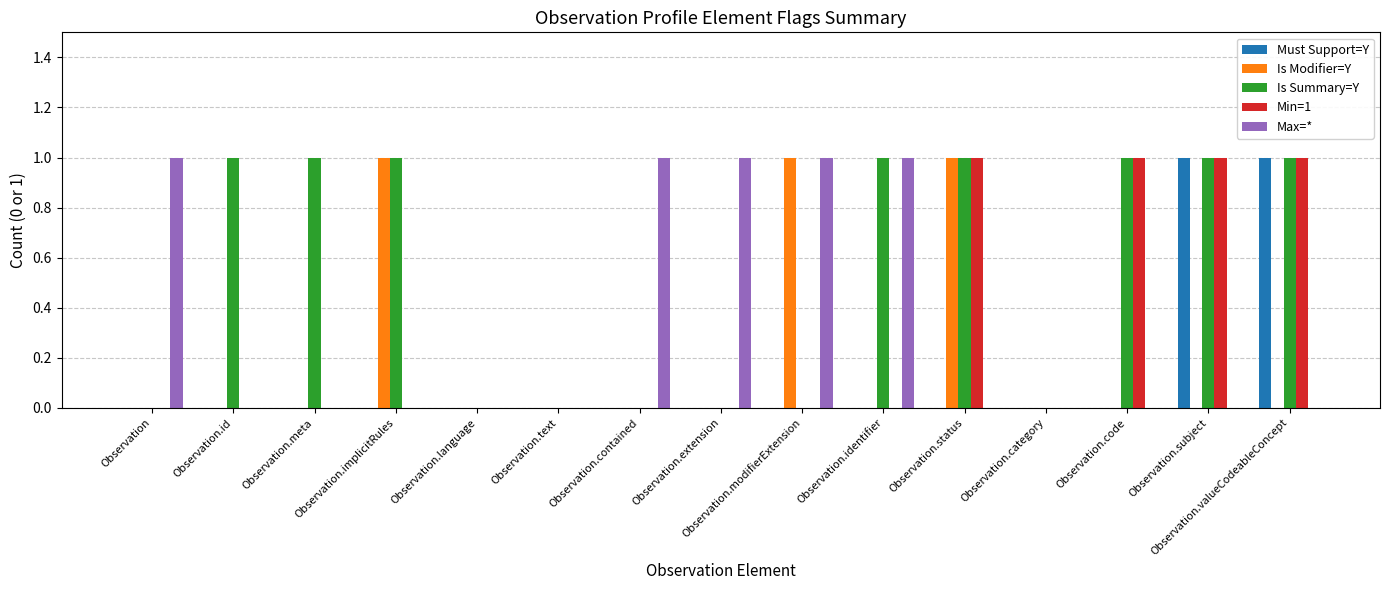

The value of Is Modifier=Y at Observation.meta is 0. True or false?

True